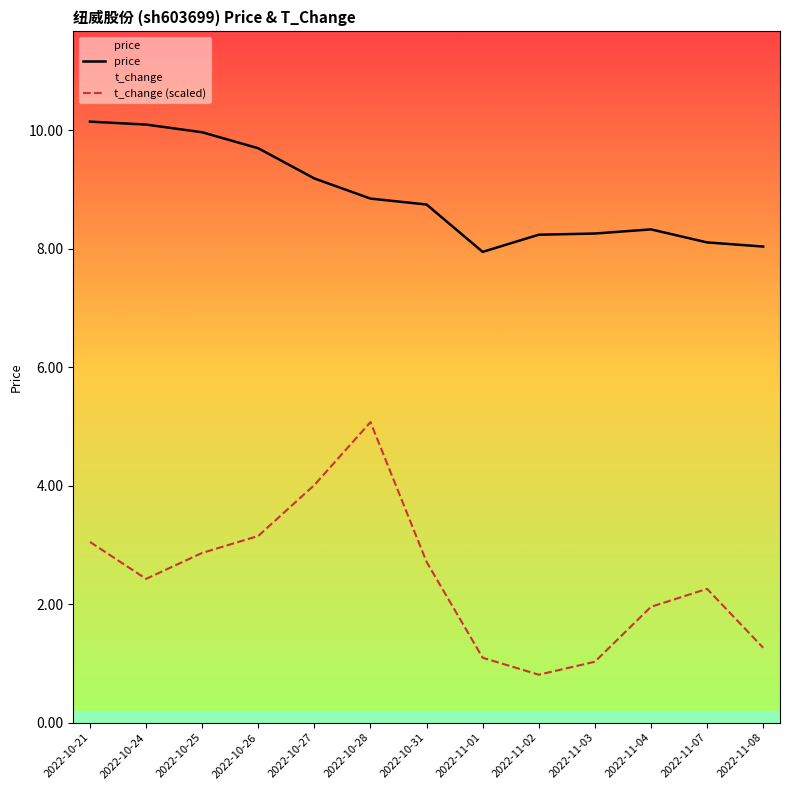

Rank the series by their average value, from highest to lowest.

price, t_change (scaled)